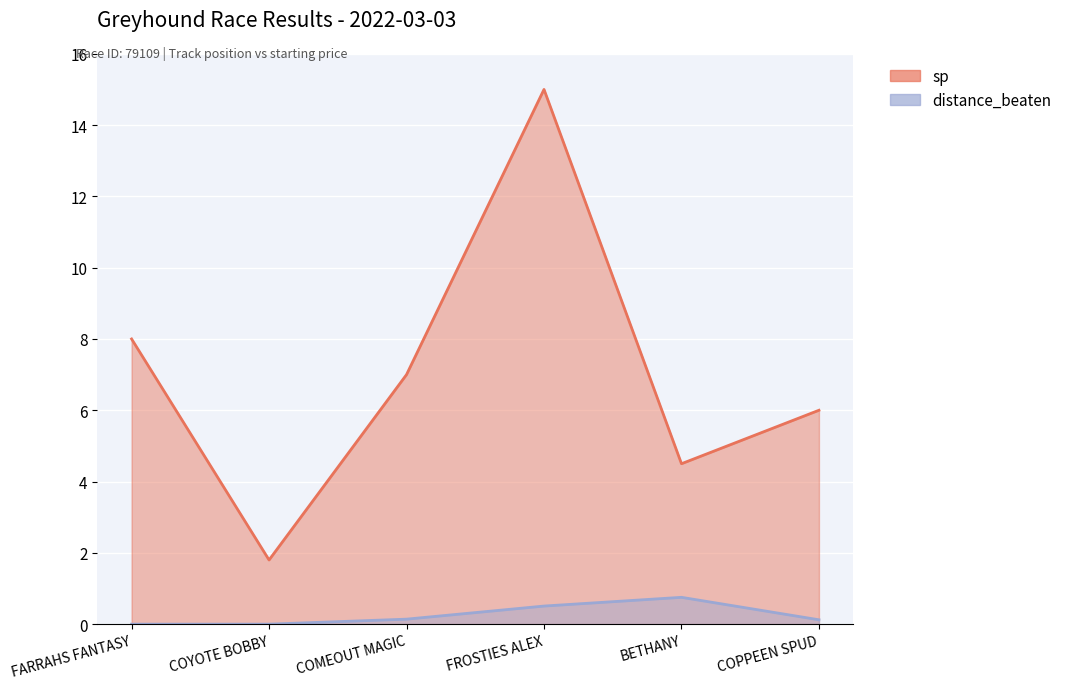

List the series in order of their peak value, highest first.

sp, distance_beaten